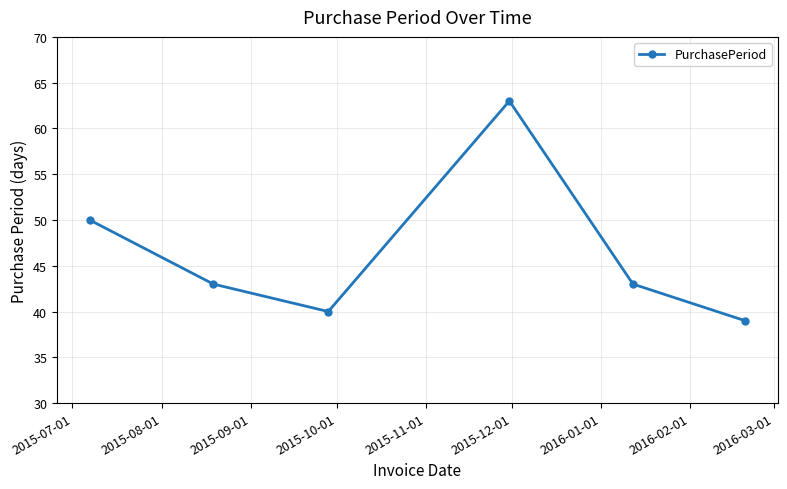

Reading left to right, list all the values displayed in this chart.

50	43	40	63	43	39